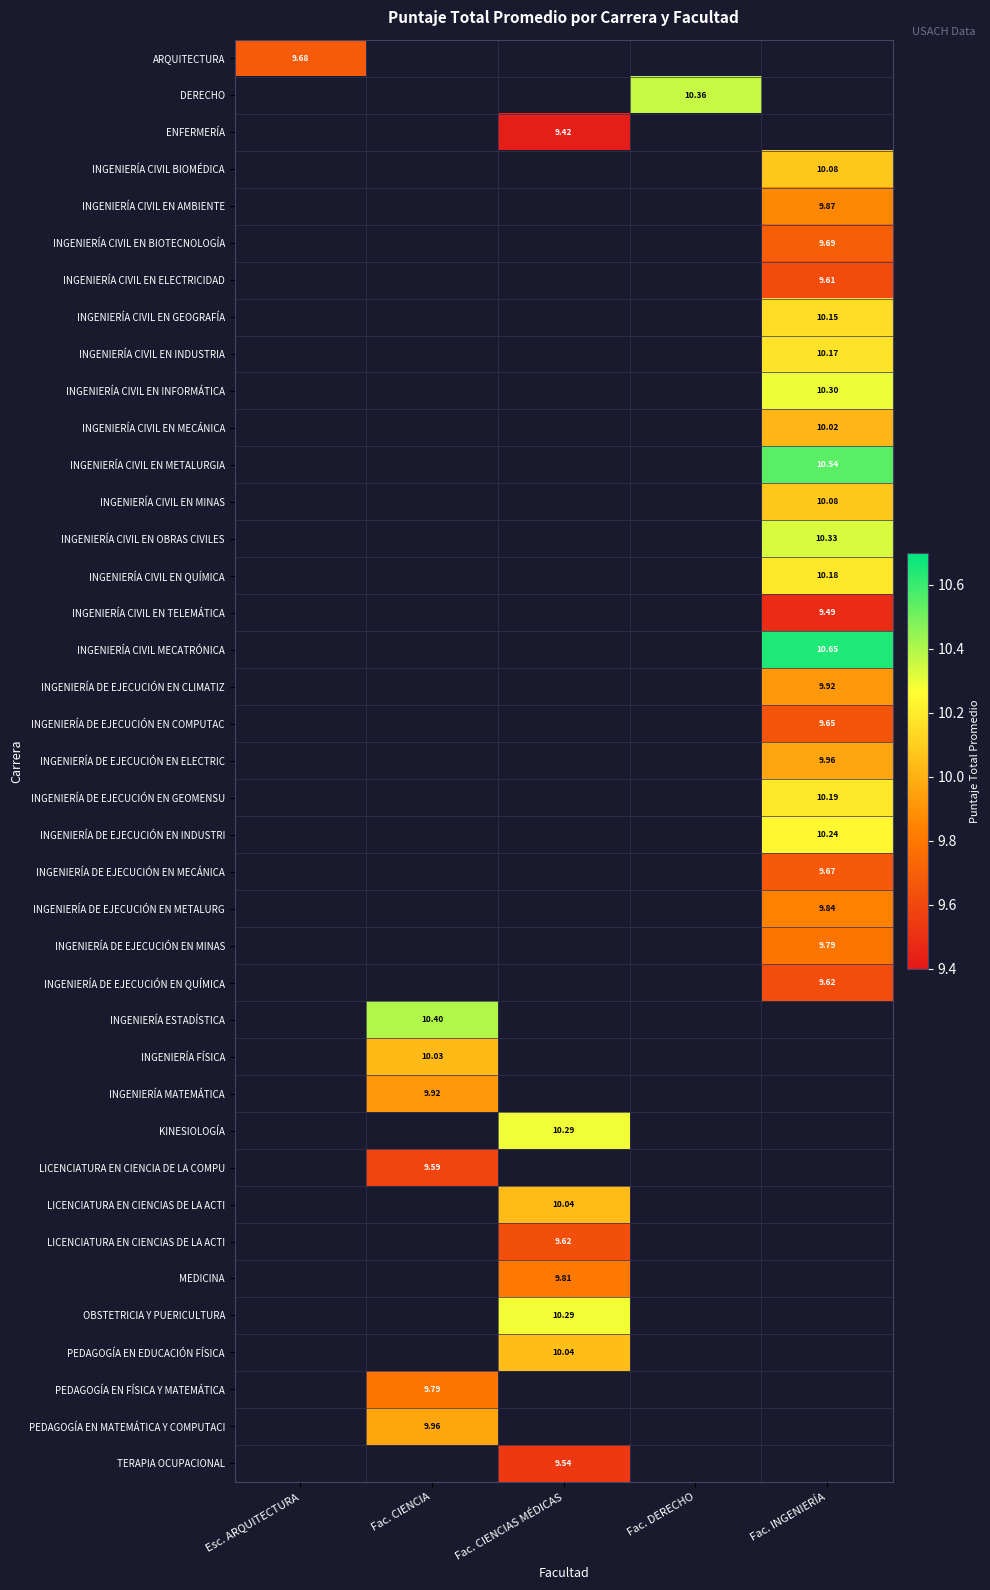

Which has a higher value, Fac. CIENCIA or Fac. INGENIERÍA?

Fac. INGENIERÍA